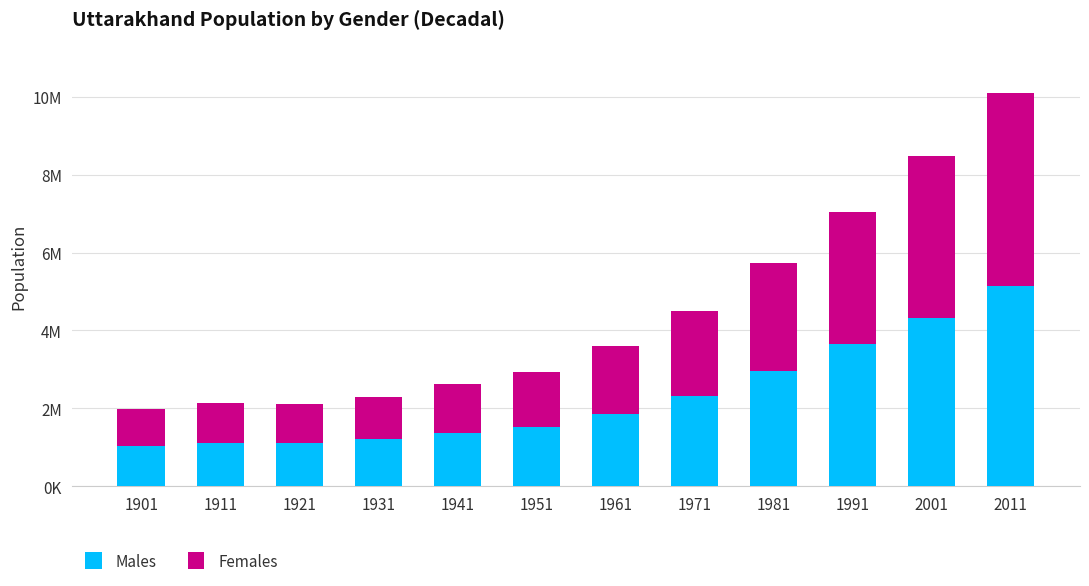

What are all the series names shown in the legend?

Males, Females